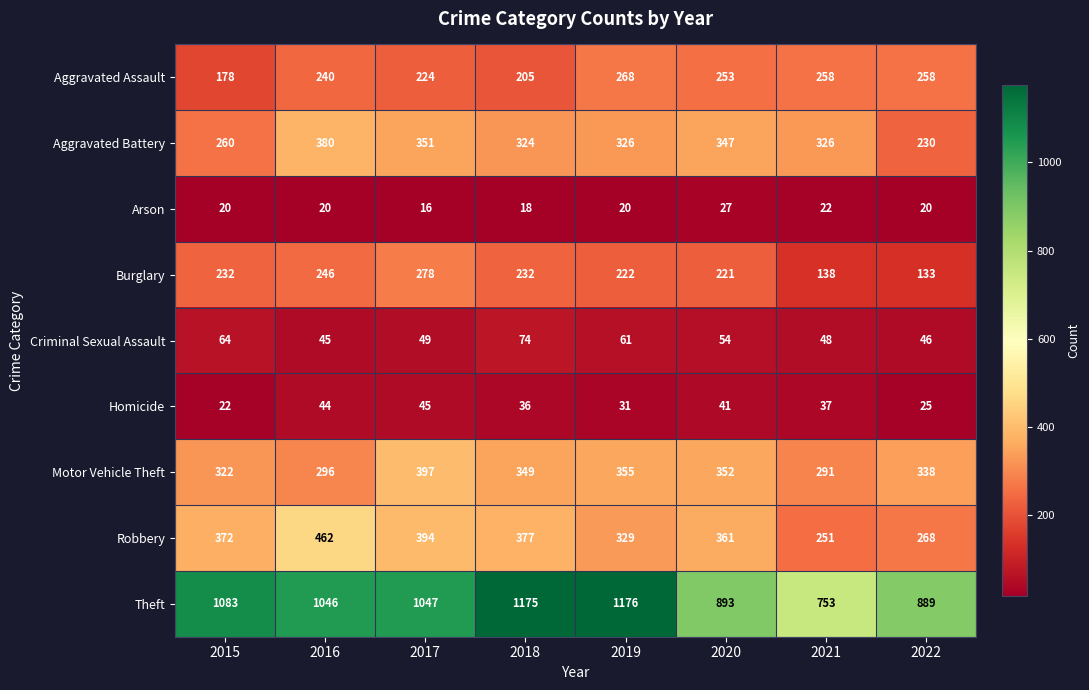

What is the total value across all series at 2018?

2790